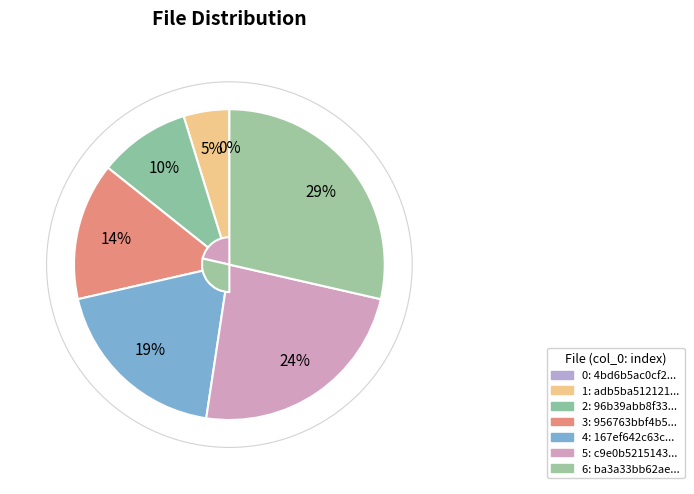

Does any single category account for the majority?

No